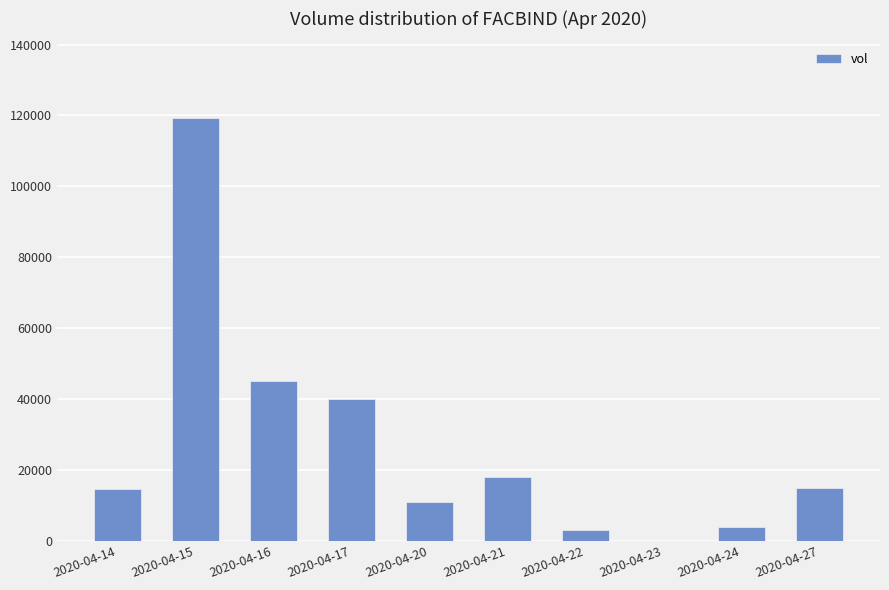

What is the difference between the values at 2020-04-20 and 2020-04-27?

3900